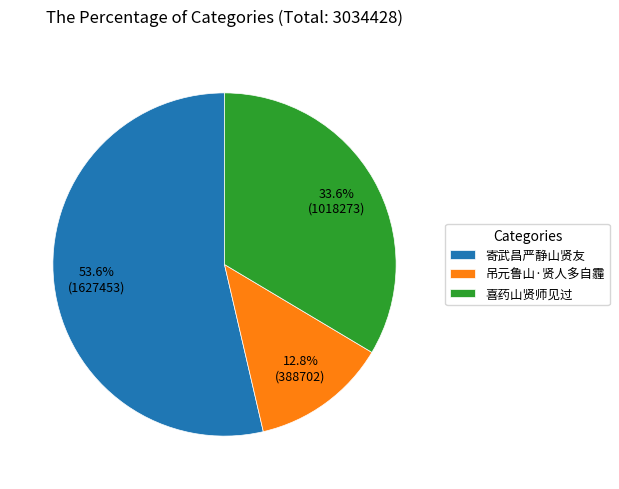

What is the smallest slice in the pie chart?

吊元鲁山·贤人多自霾